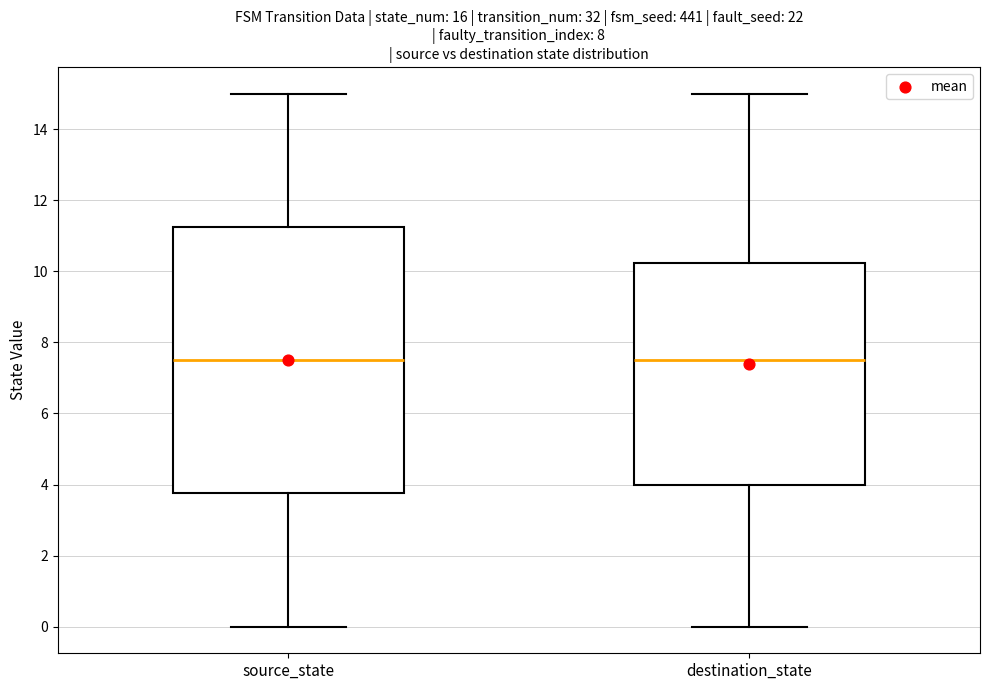

Reading left to right, read every box against the y-axis: the position of its median line, the range the box covers, and the ends of its whiskers. The values are not printed on the chart, so give them approximately, as read against the axis.

source_state: median 7.6, box 3.8 to 11.2, whiskers 0.0 to 15.0
destination_state: median 7.6, box 4.0 to 10.2, whiskers 0.0 to 15.0